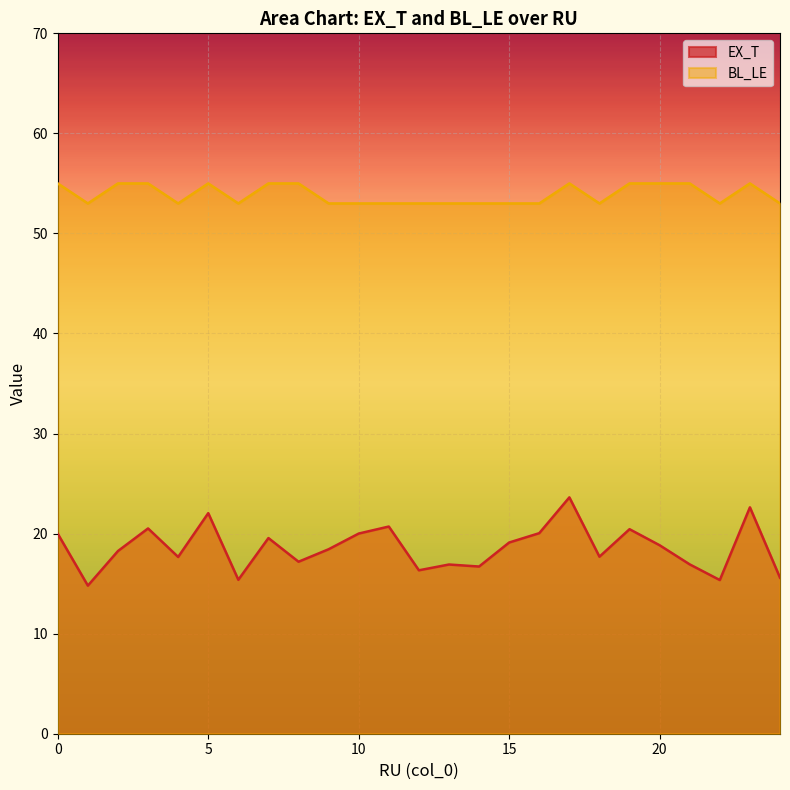

Which has a higher value, 2 or 20?

20